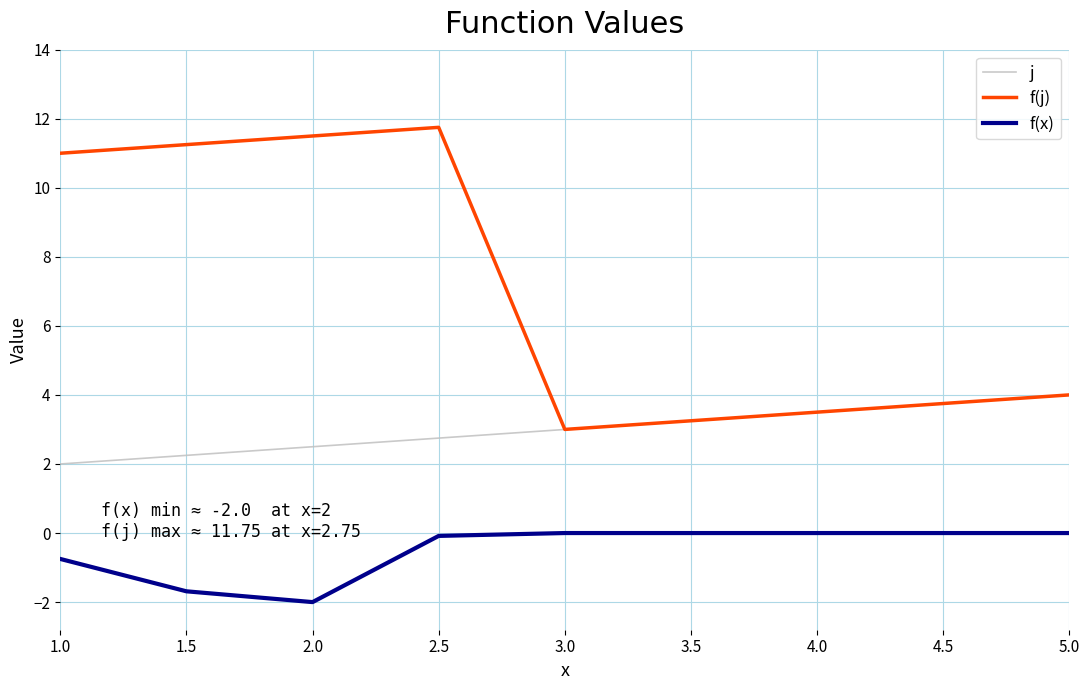

What is the difference between the second highest and second lowest values in the f(x) series?

1.7